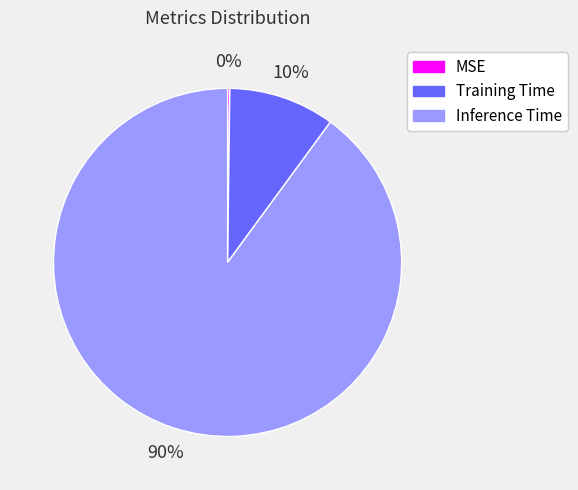

To the nearest percent, what portion does Training Time represent?

10%